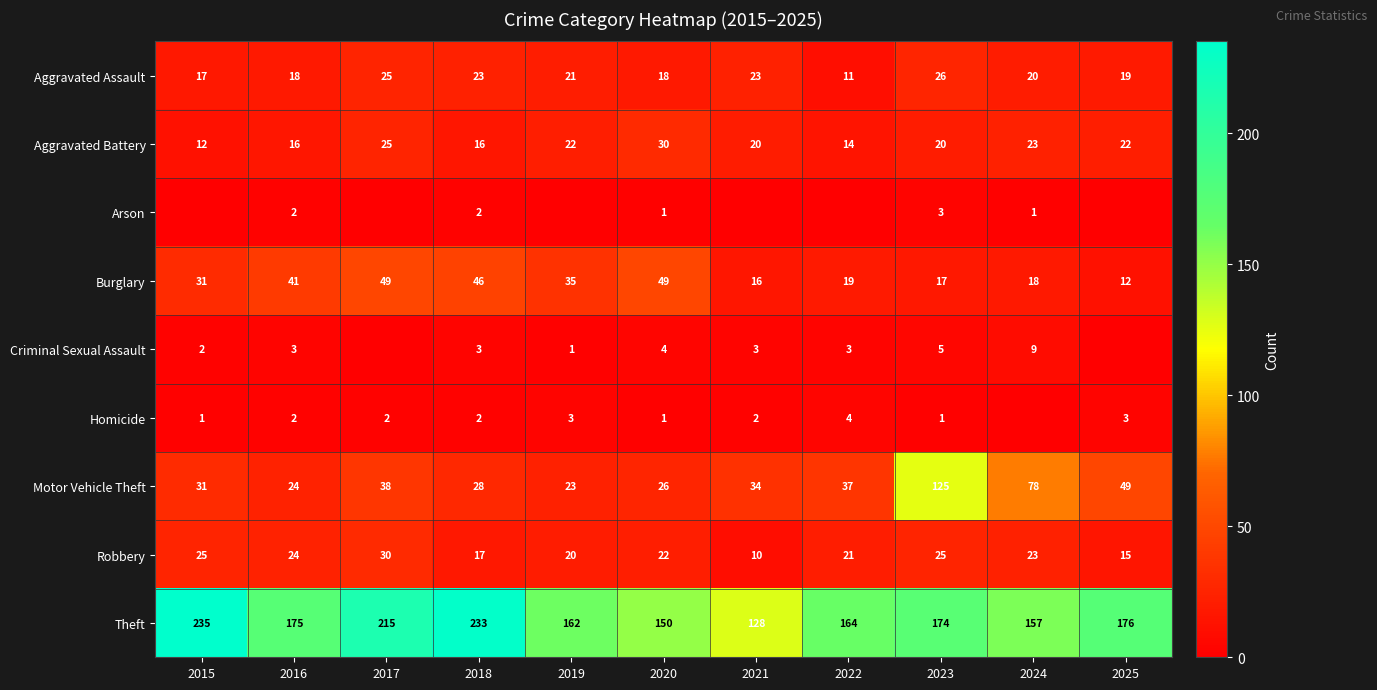

What is the sum of all Robbery values?

232